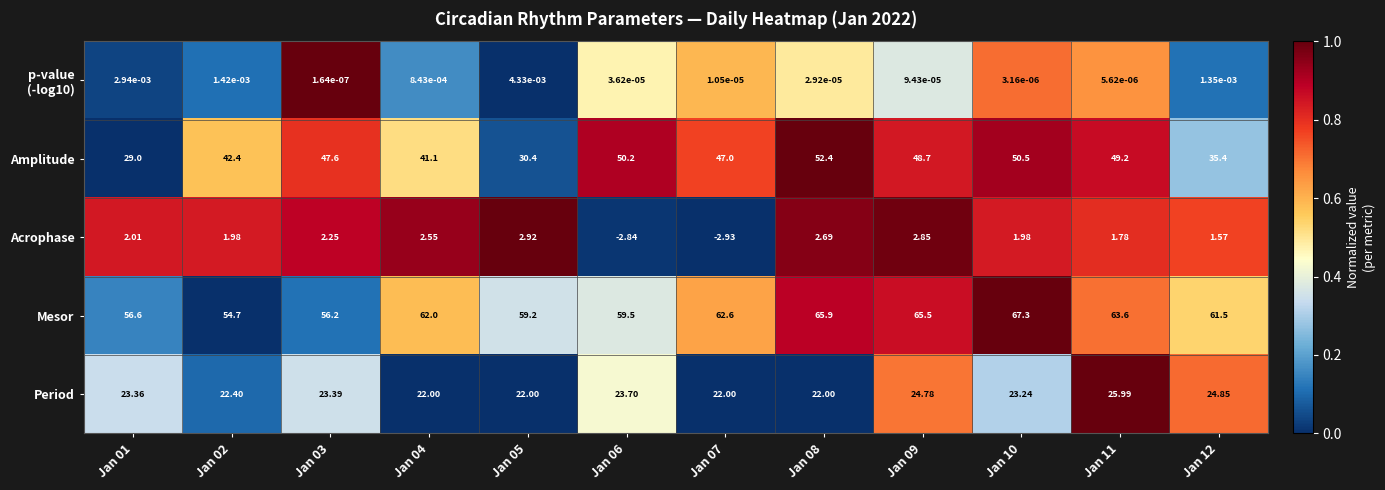

Which series changed the most between Jan 04 and Jan 10?

Amplitude